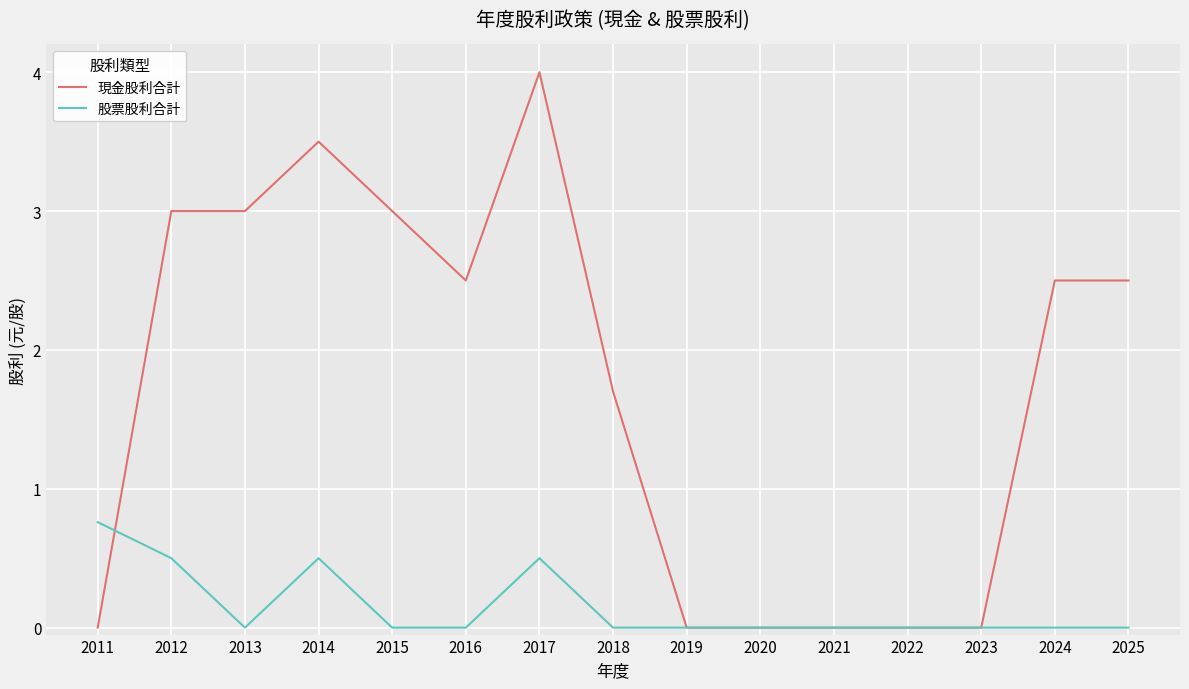

At 2015, list the series in order from smallest to largest.

股票股利合計, 現金股利合計